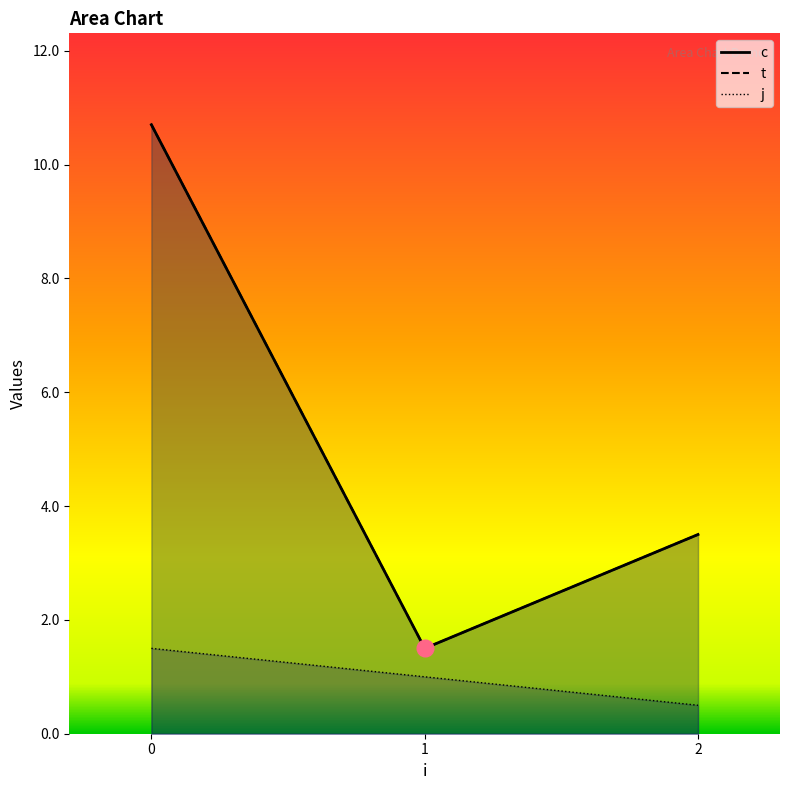

What are all the series names shown in the legend?

c, t, j